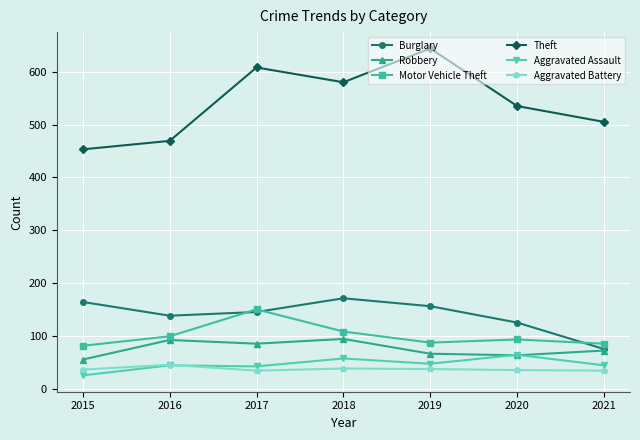

Does the chart display data point markers on the line(s)?

Yes